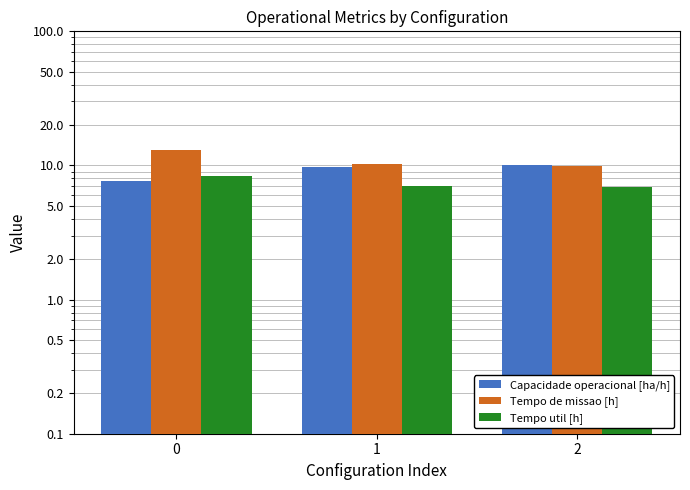

Which series changed the most between 0 and 1?

Tempo de missao [h]